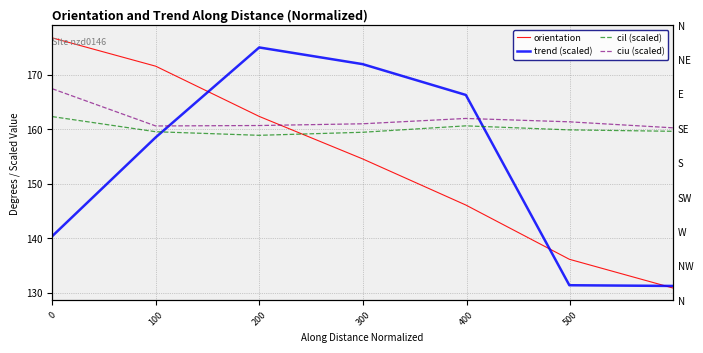

The value of orientation at 400 is 230.3. True or false?

False